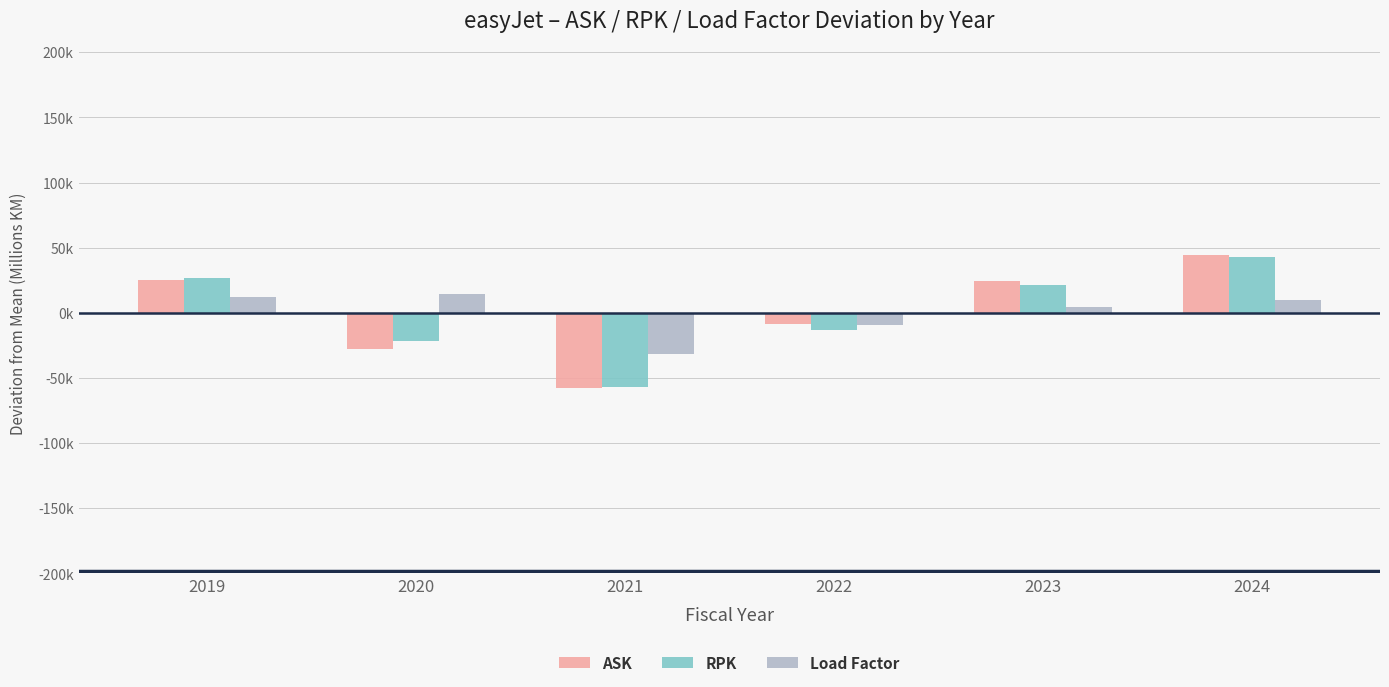

Read the Load Factor value at 2020.

14260.0